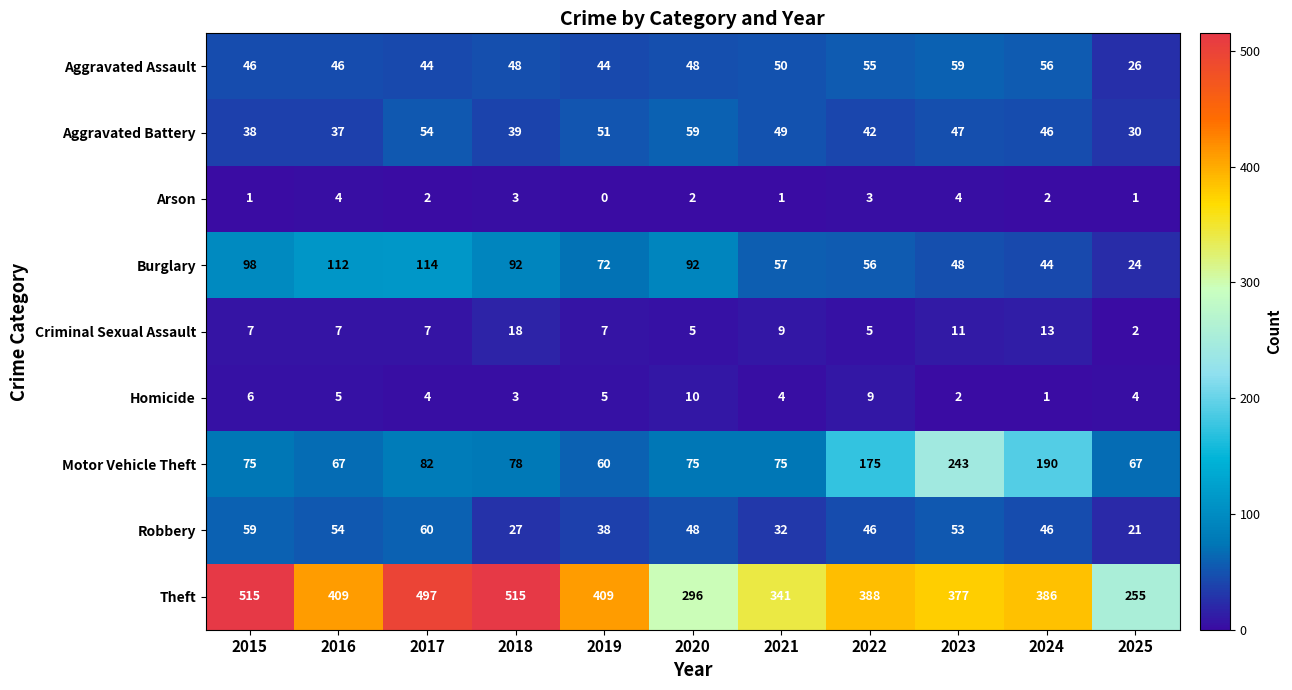

What is the difference between the maximum and second lowest values in the Aggravated Assault series?

15